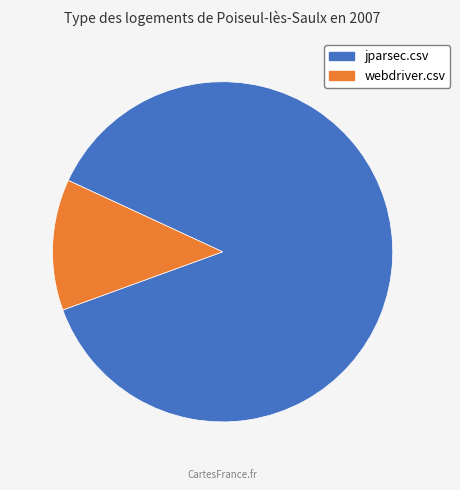

Is there any slice that represents more than half of the pie?

Yes